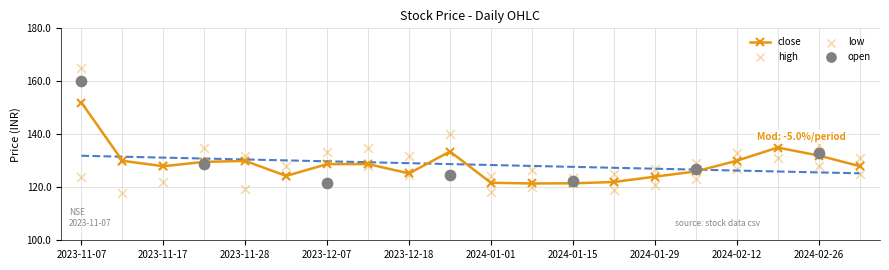

Which series reaches the maximum Y coordinate?

high